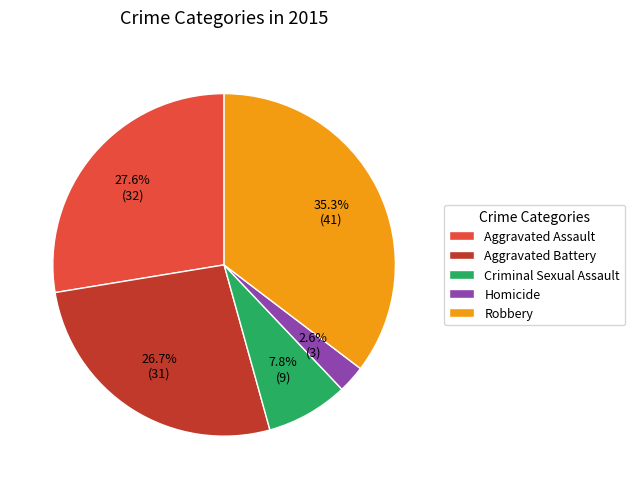

Between Criminal Sexual Assault and Robbery, which is larger?

Robbery